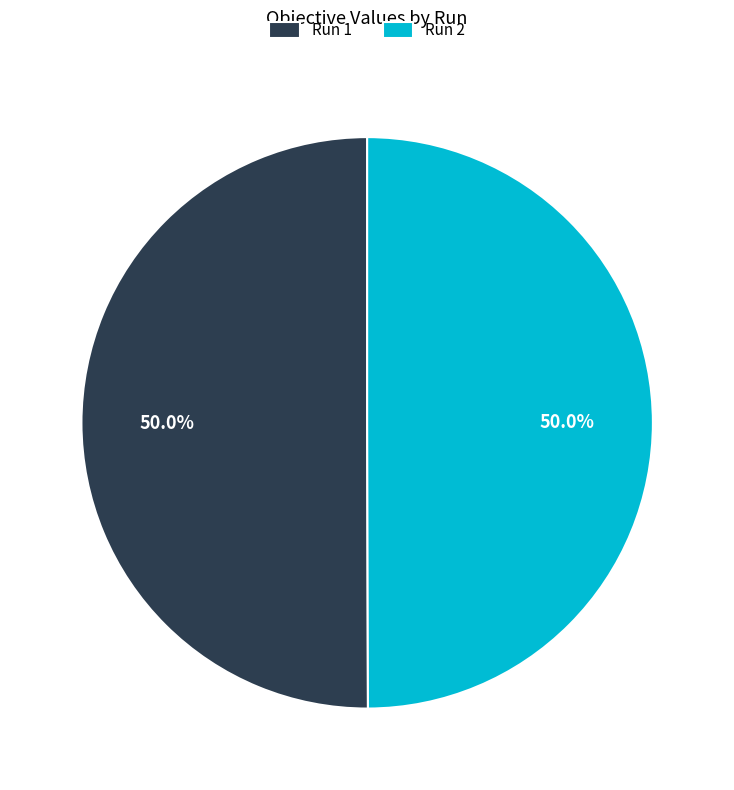

Is the sum of Run 1 and Run 2 greater than half?

Yes